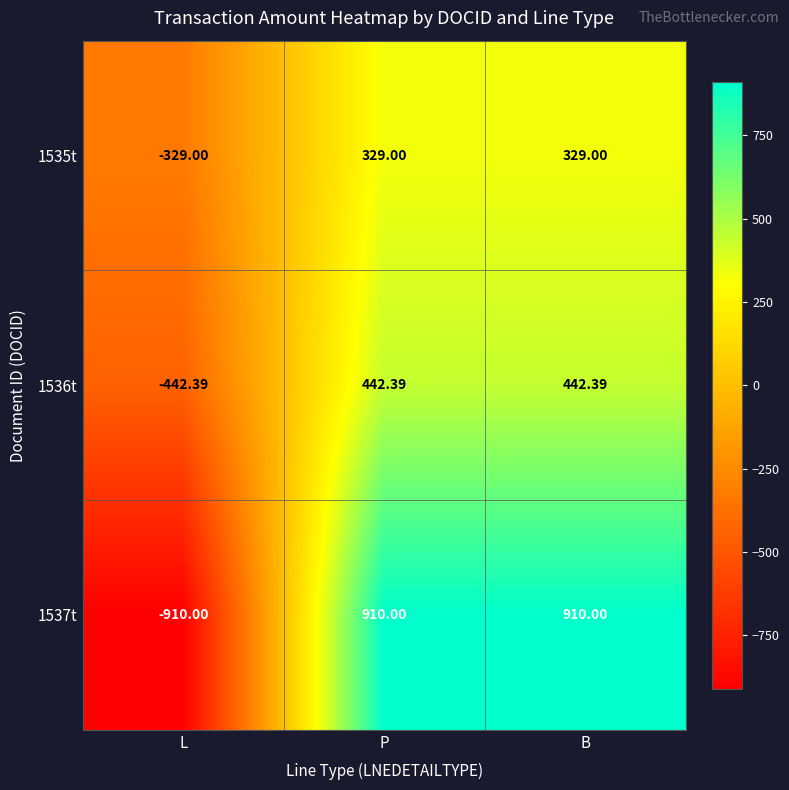

How many positive values does the 1535t series have?

2